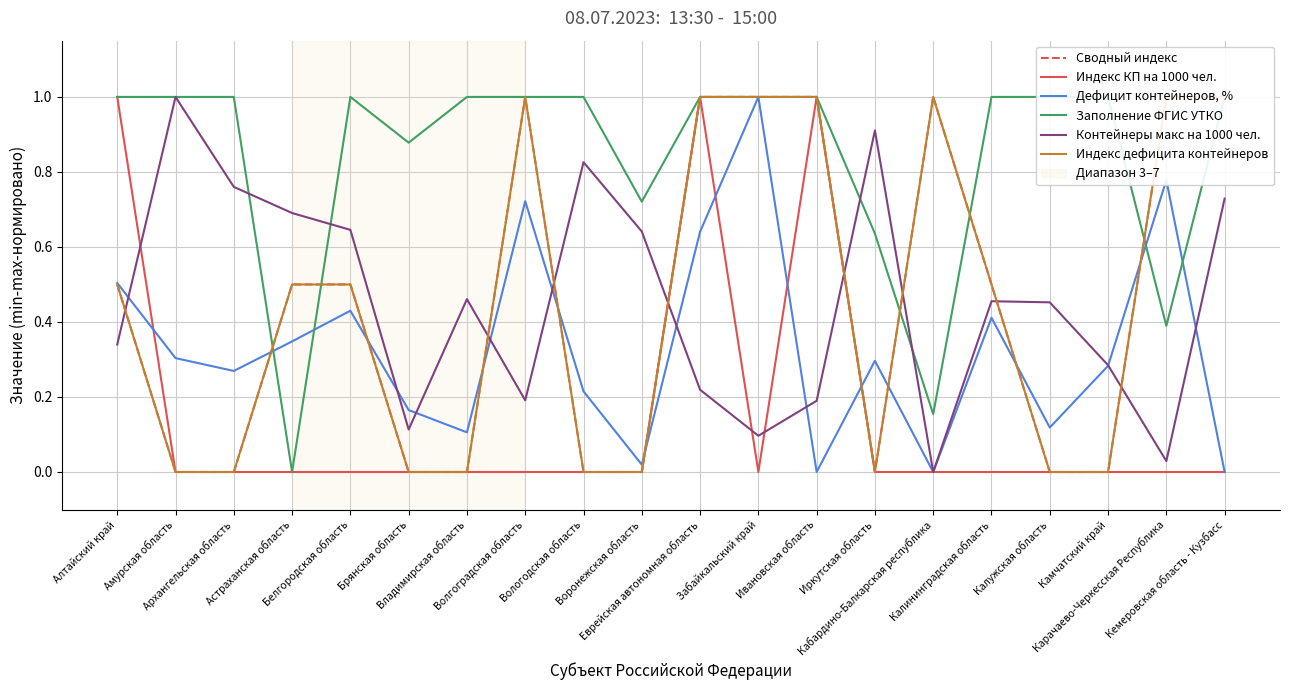

What is the maximum value for Дефицит контейнеров, %?

1.0